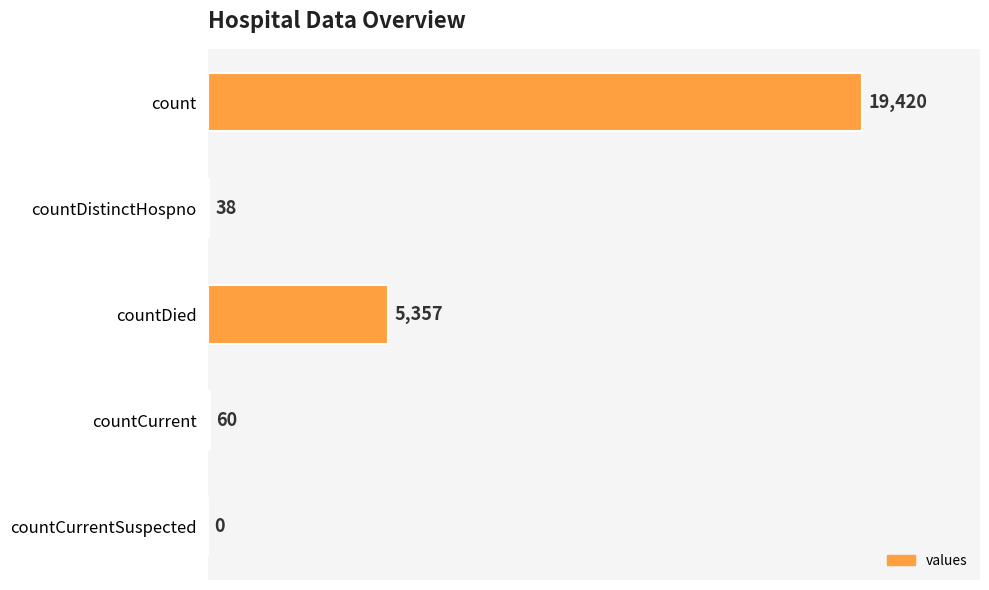

Reading top to bottom, list all the values displayed in this chart.

count=19420	countDistinctHospno=38	countDied=5357	countCurrent=60	countCurrentSuspected=0